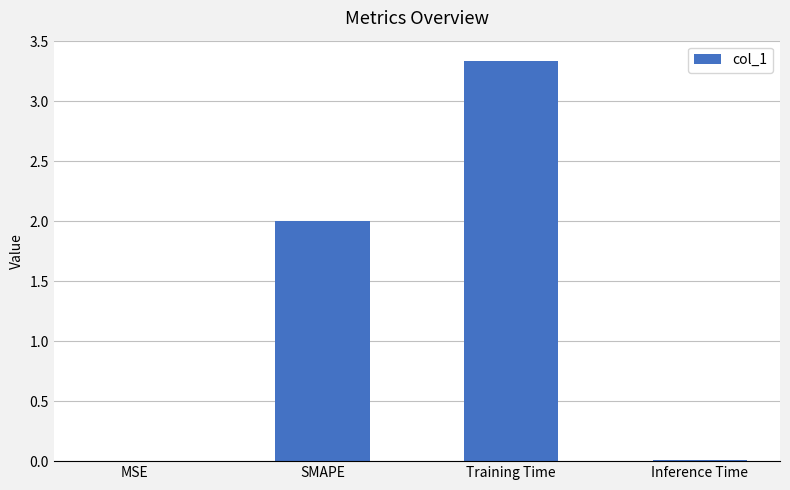

The chart shows a value of 0.0 at Inference Time. True or false?

True